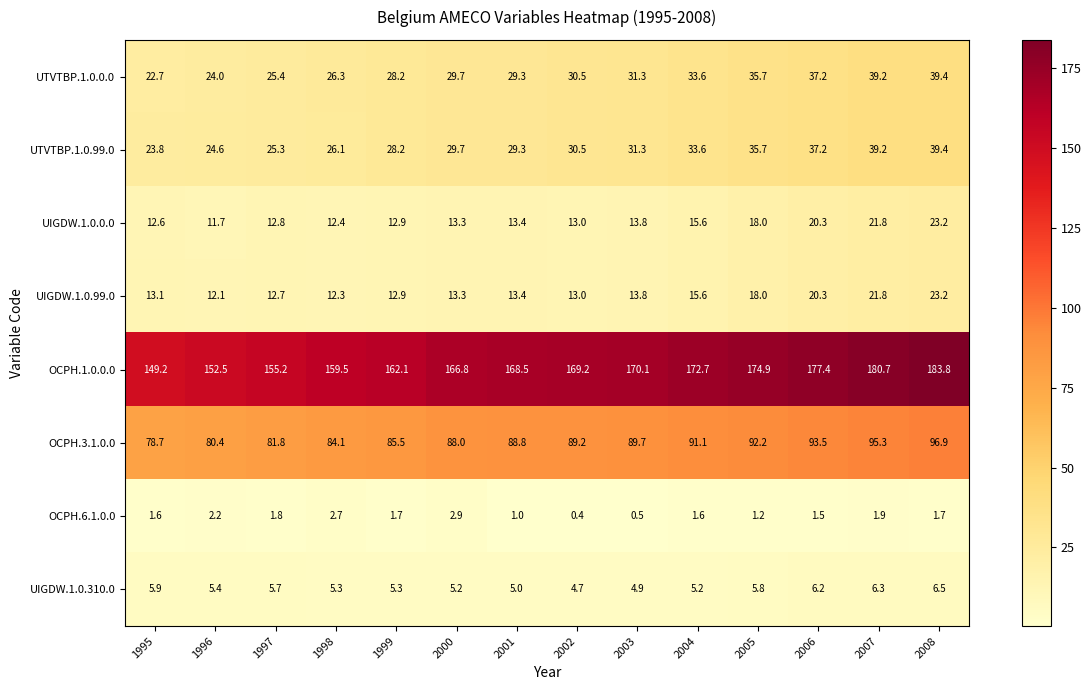

What is the sum of all UIGDW.1.0.99.0 values?

215.5